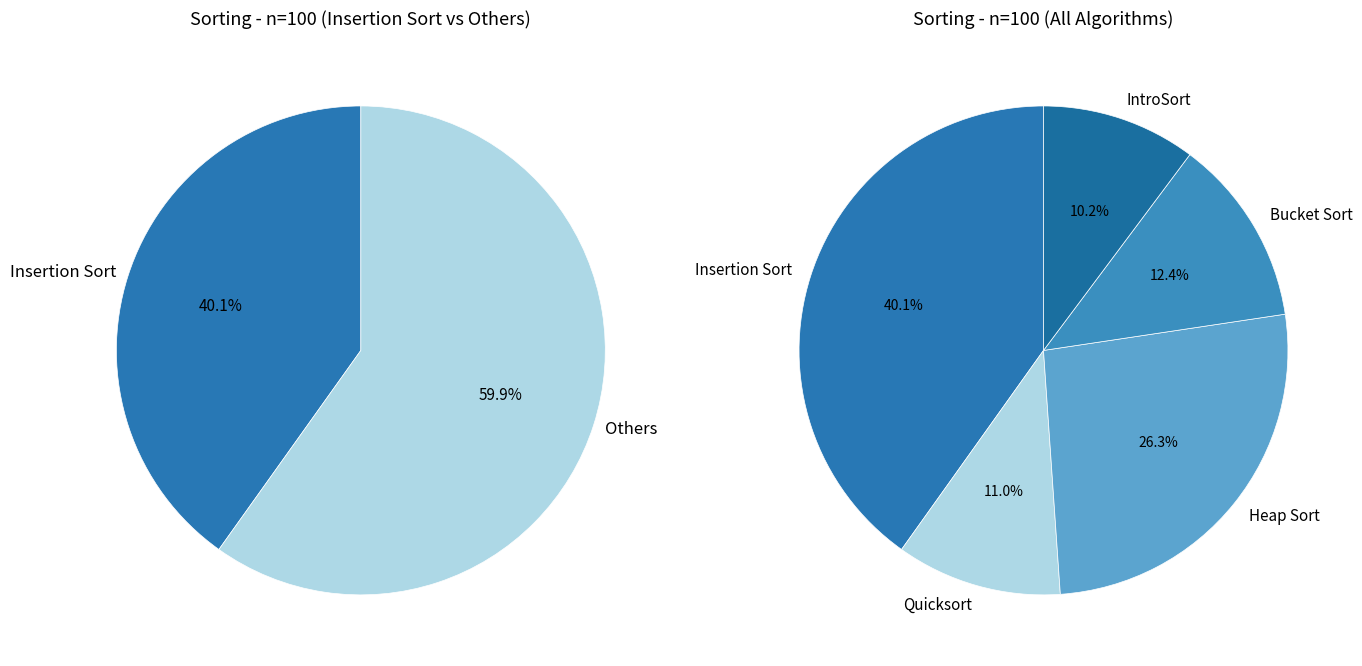

Rank the categories by value from lowest to highest.

IntroSort, Quicksort, Bucket Sort, Heap Sort, Insertion Sort